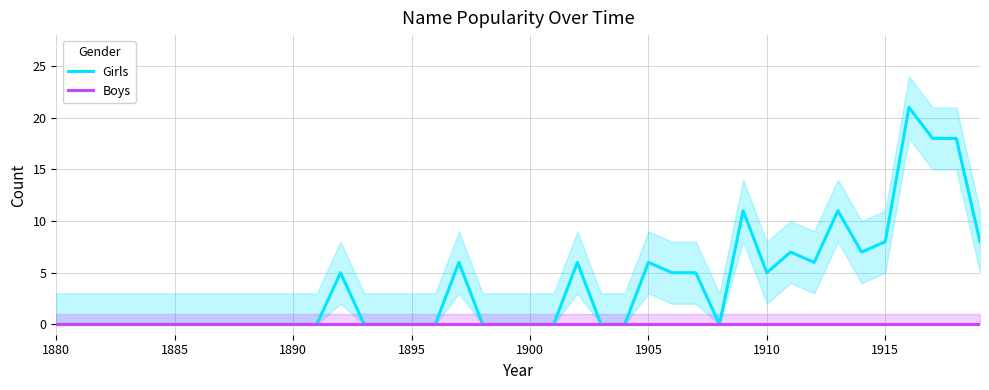

What is the maximum value for Girls?

21